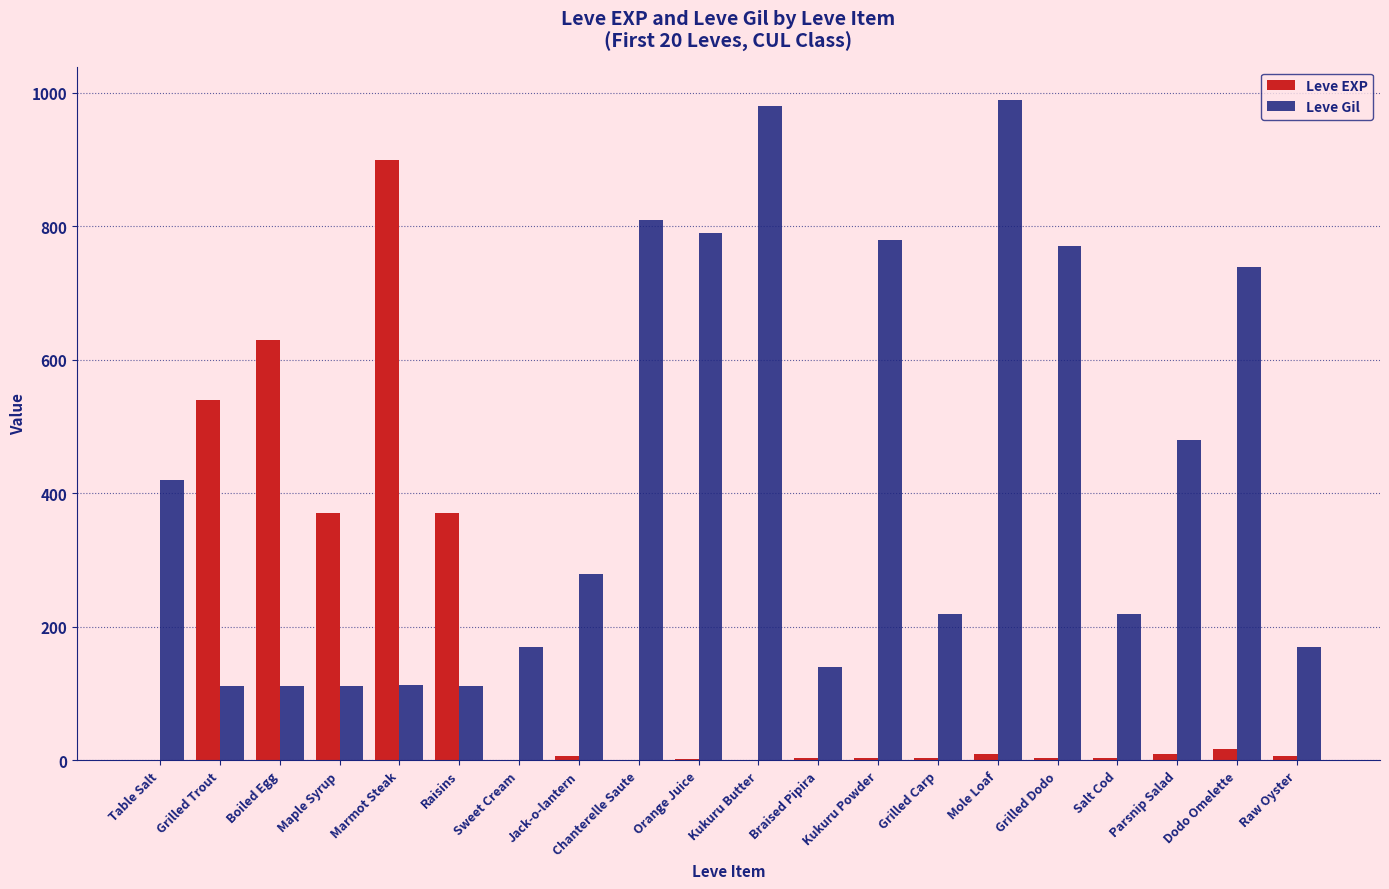

What is the sum of all Leve EXP values?

2881